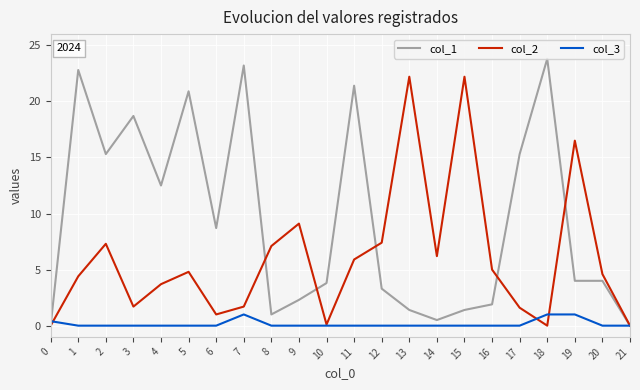

How many lines are shown in the chart?

3